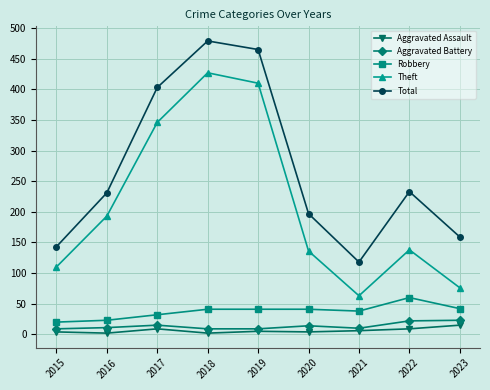

How many categories are shown in the chart?

9